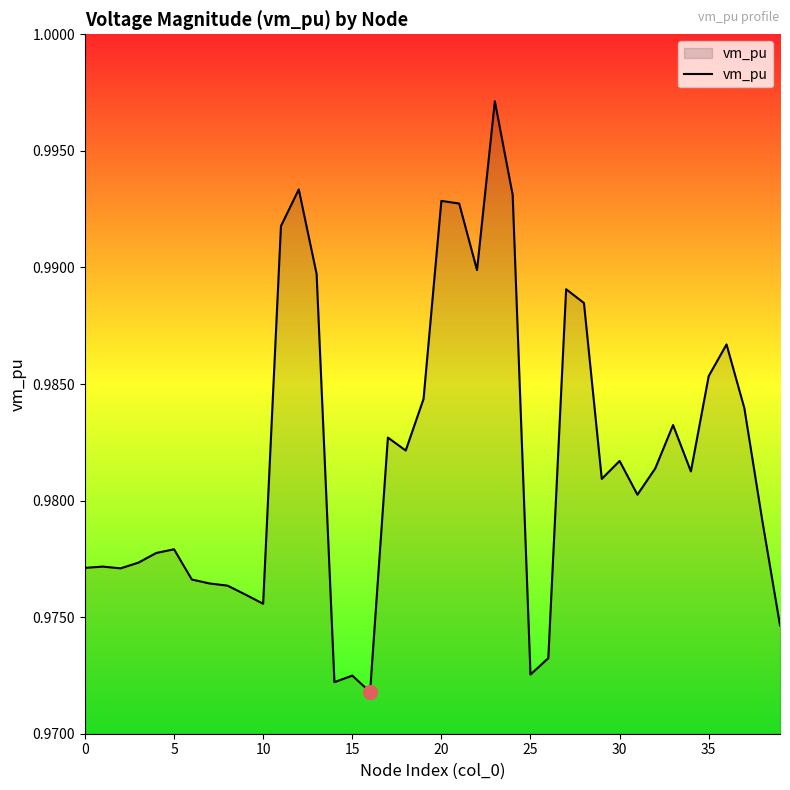

The chart shows a value of 0.4 at 30. True or false?

False